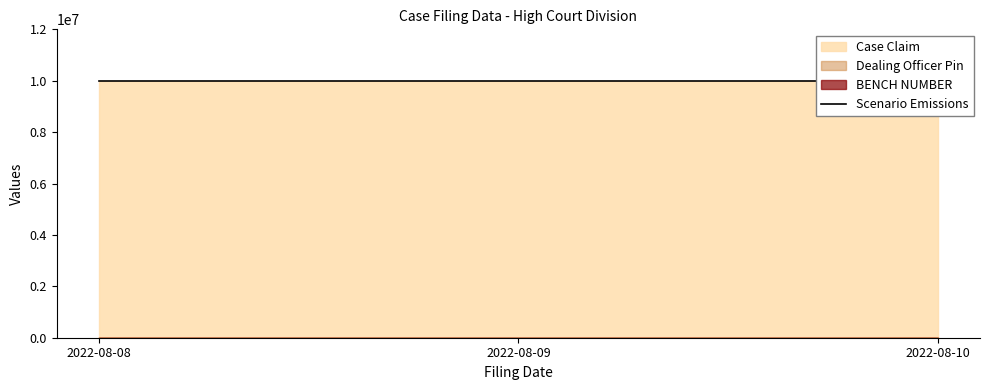

The value of BENCH NUMBER at 2022-08-08 is 101. True or false?

True